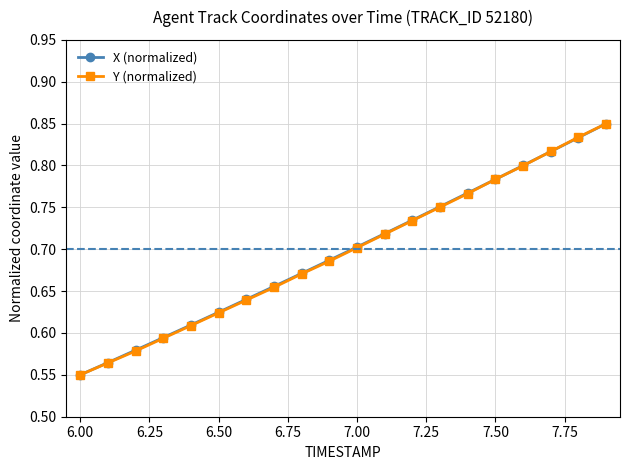

Count the X (normalized) values in the range 0 to 1.

20